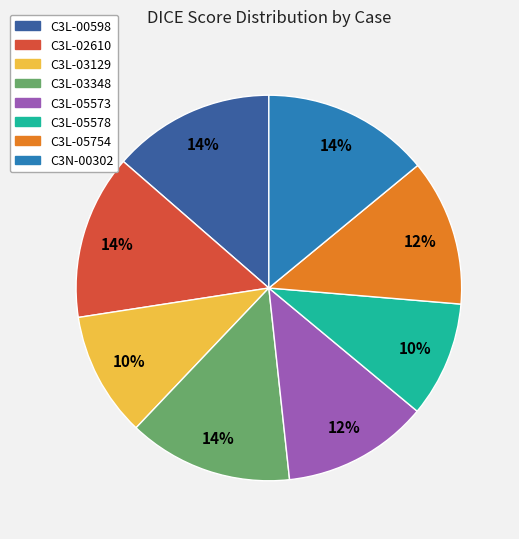

To the nearest percent, what is the difference between the largest and smallest slice percentages?

4%